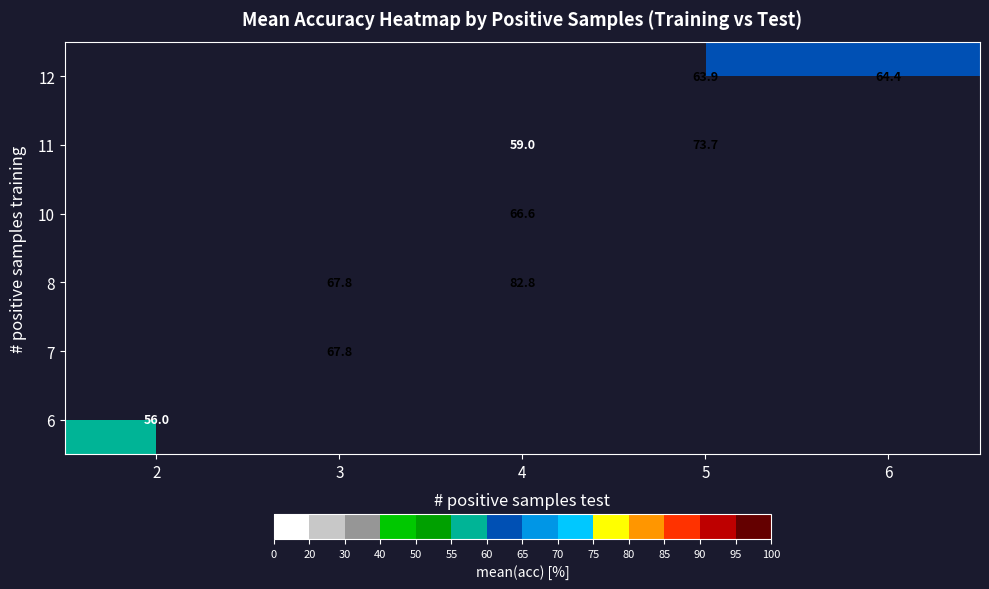

Is it true that 12 equals 43.7 at 6?

False